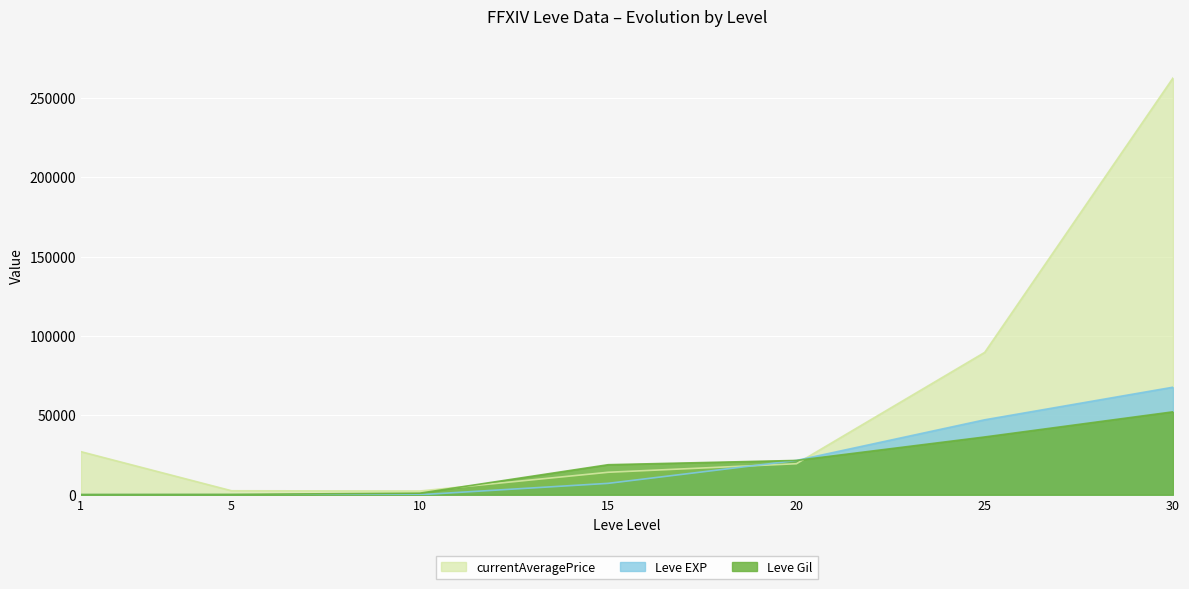

How many lines are shown in the chart?

3